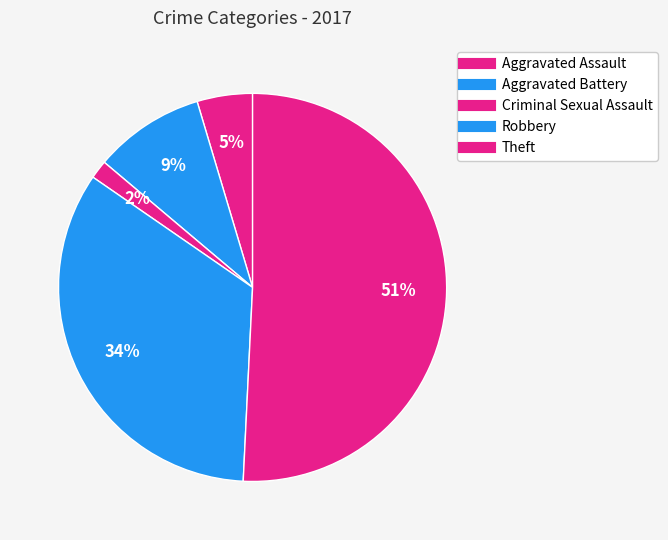

Is it true that Aggravated Assault is 5% of the pie?

True